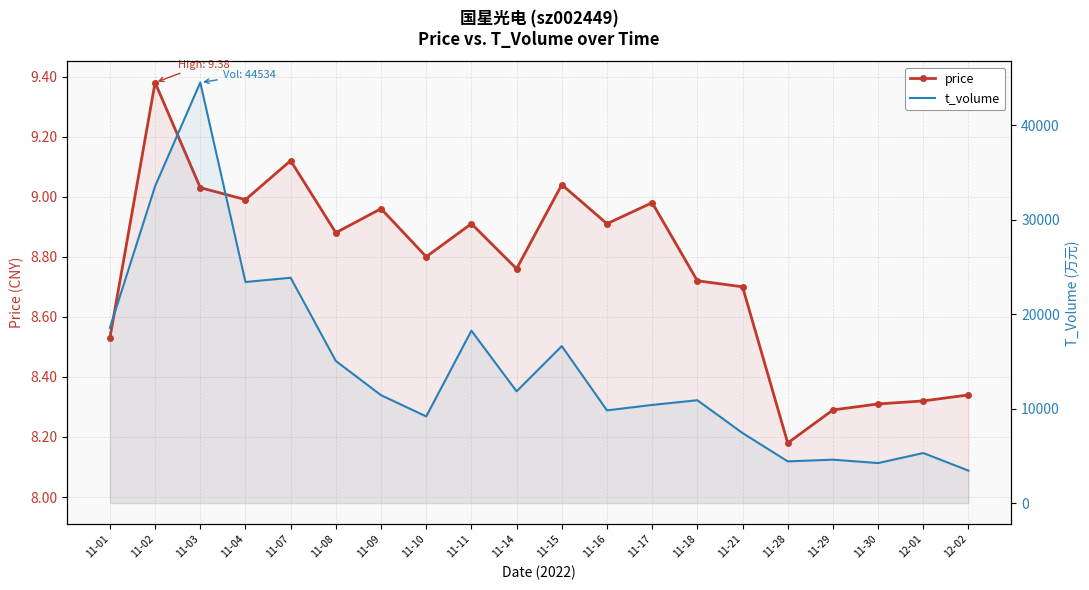

True or false: price and t_volume intersect in this chart.

False